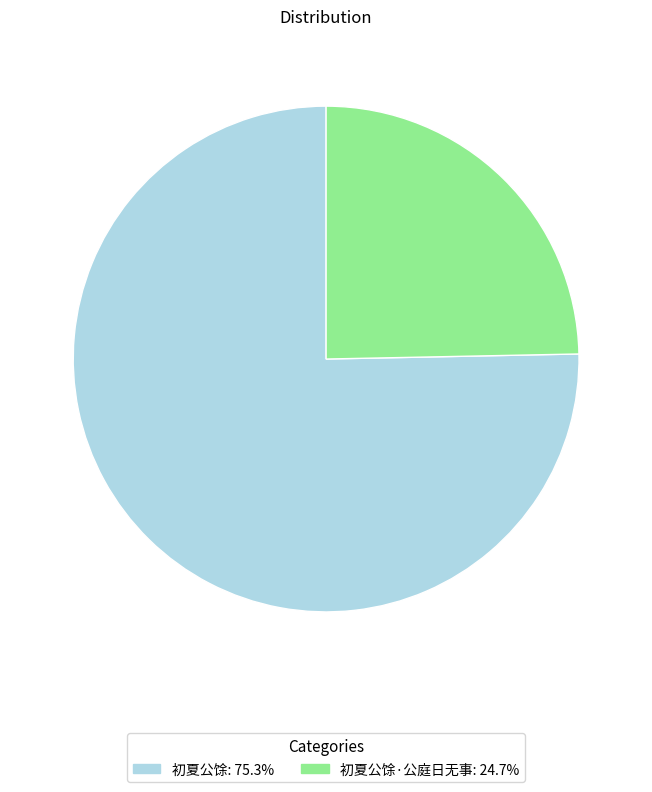

Is there any slice that represents more than half of the pie?

Yes